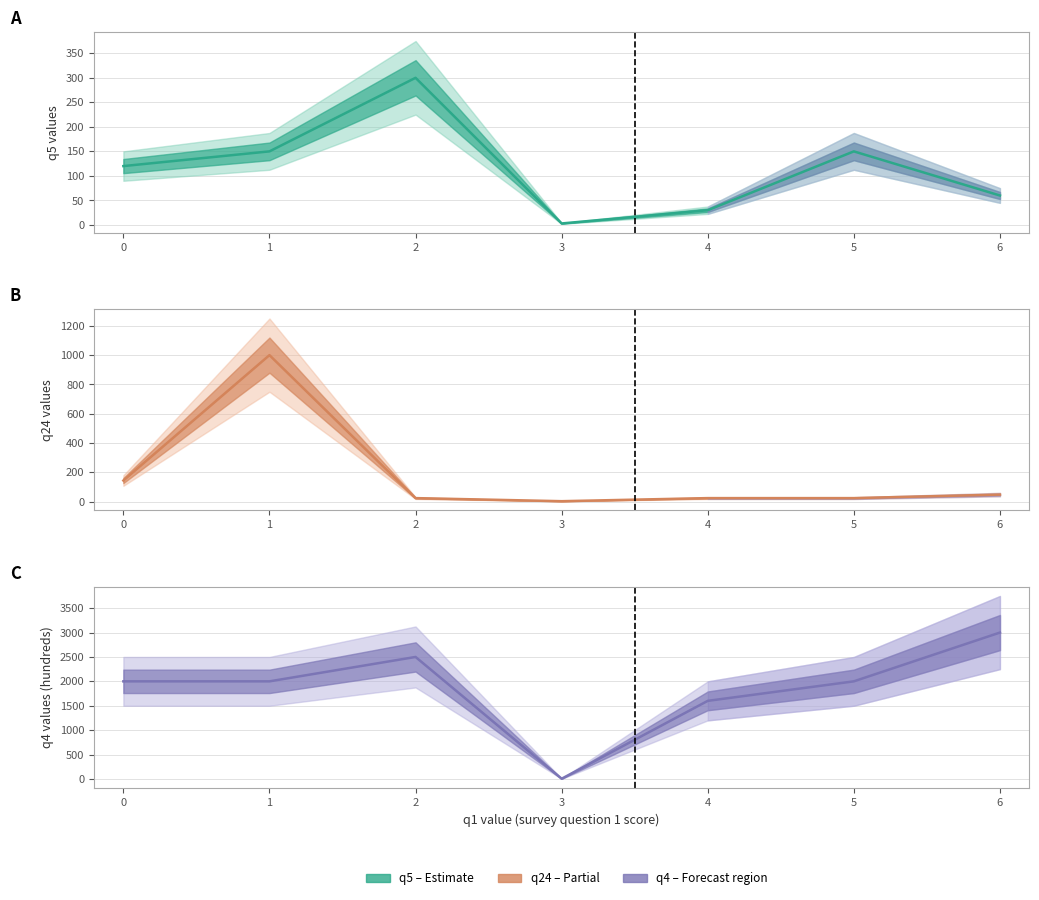

What is the spread (max minus min) of values at 6?

2952